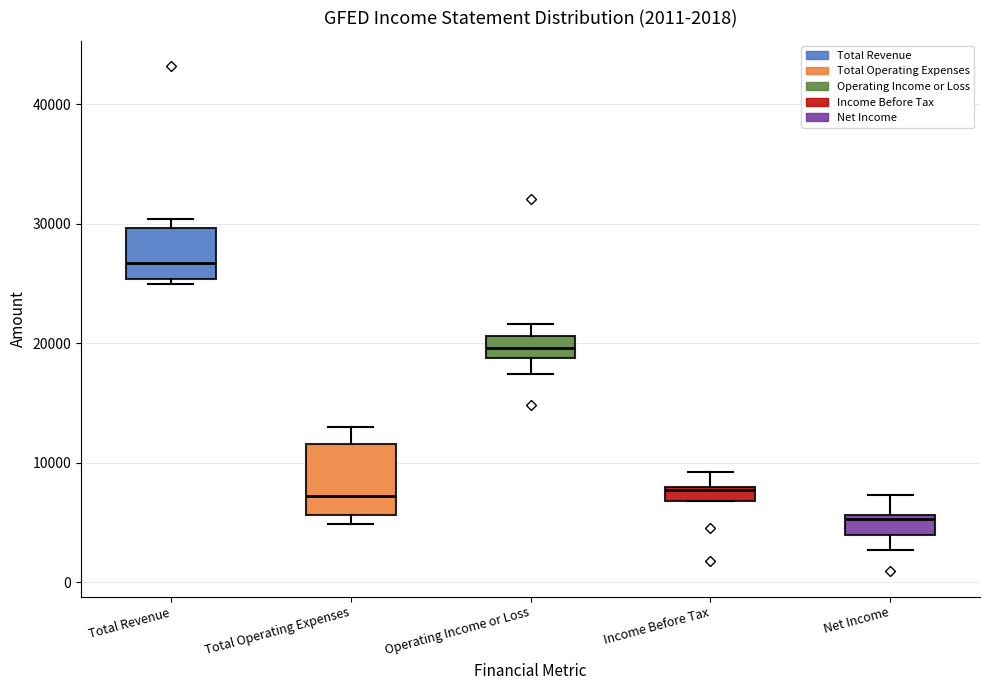

Which box has the highest median line?

Total Revenue